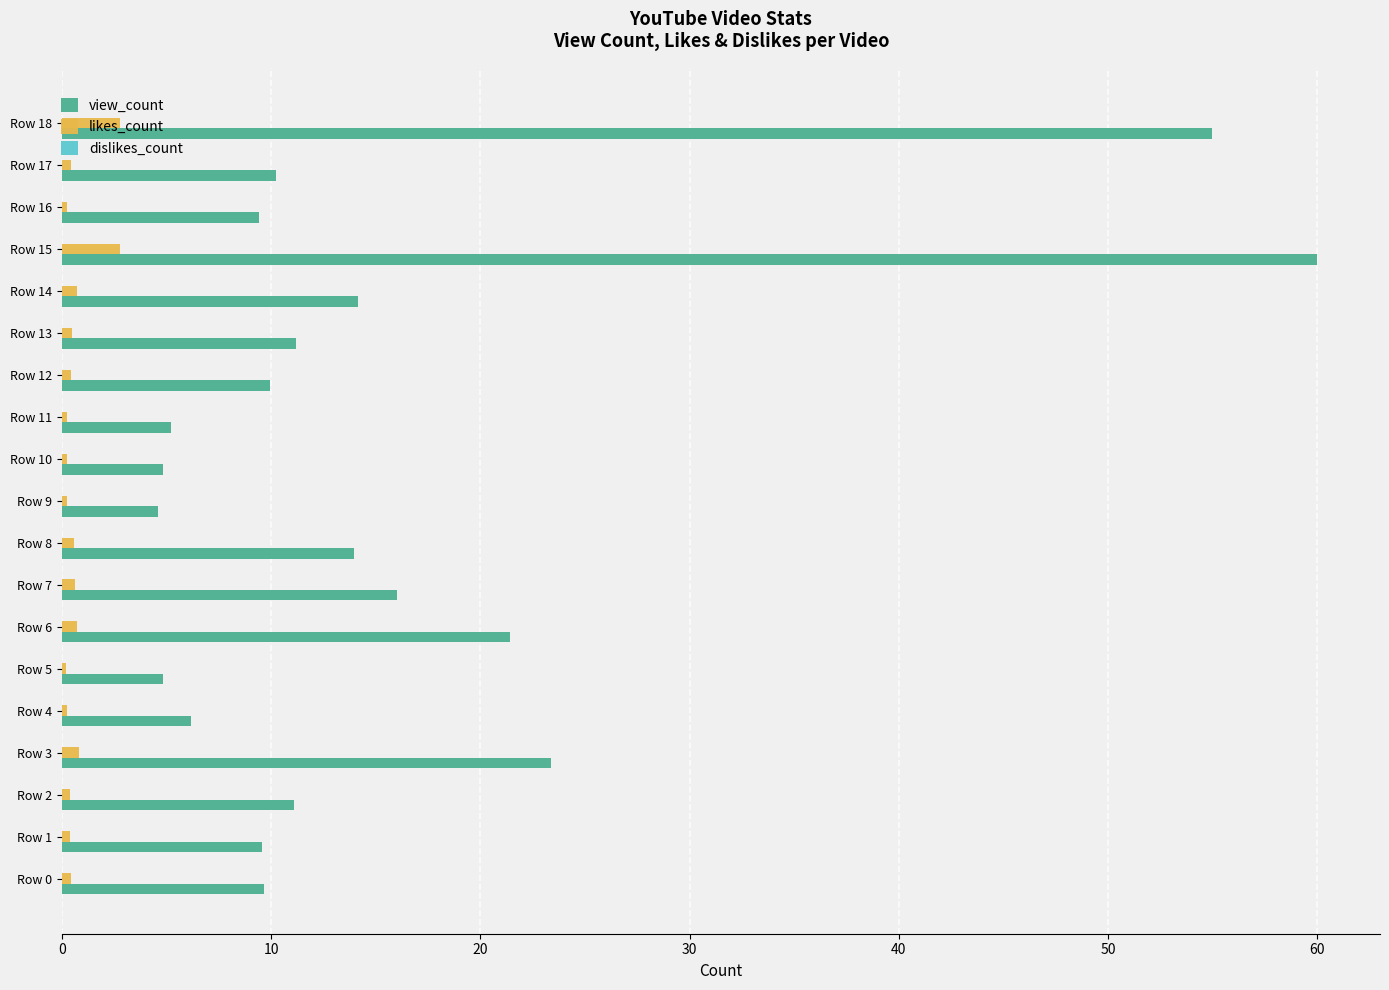

What is the sum of all likes_count values?

13.1